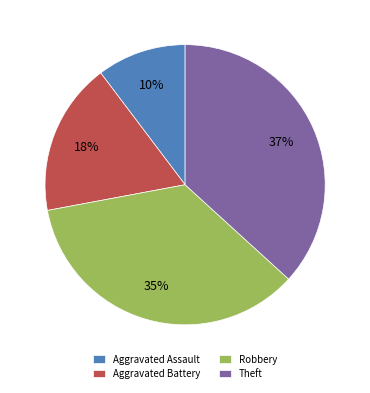

To the nearest percent, what is the difference between the Aggravated Battery and Theft slice percentages?

19%